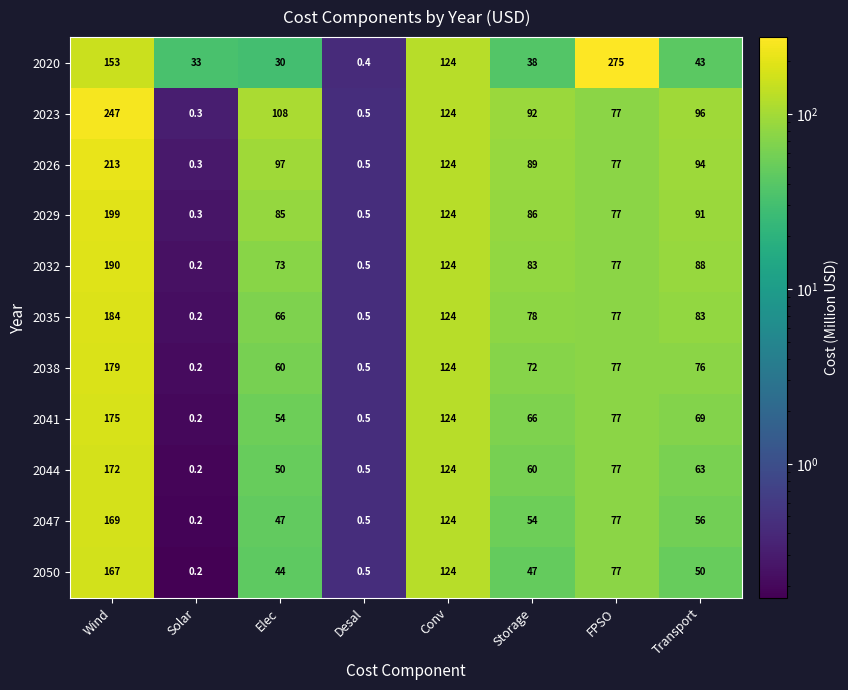

What is the spread (max minus min) of values at Wind?

94.0